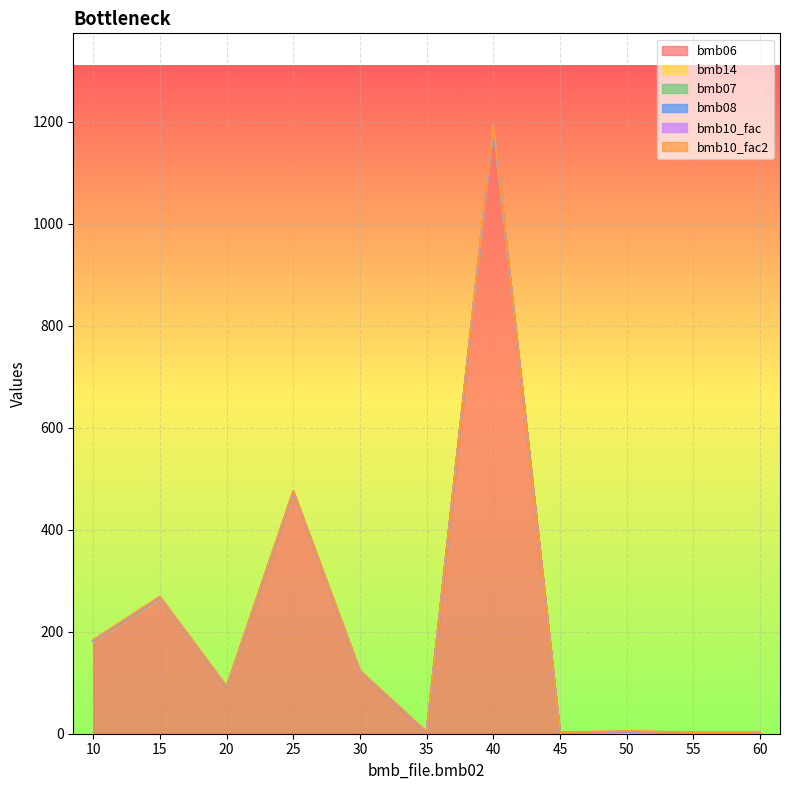

What are all the series names shown in the legend?

bmb06, bmb14, bmb07, bmb08, bmb10_fac, bmb10_fac2